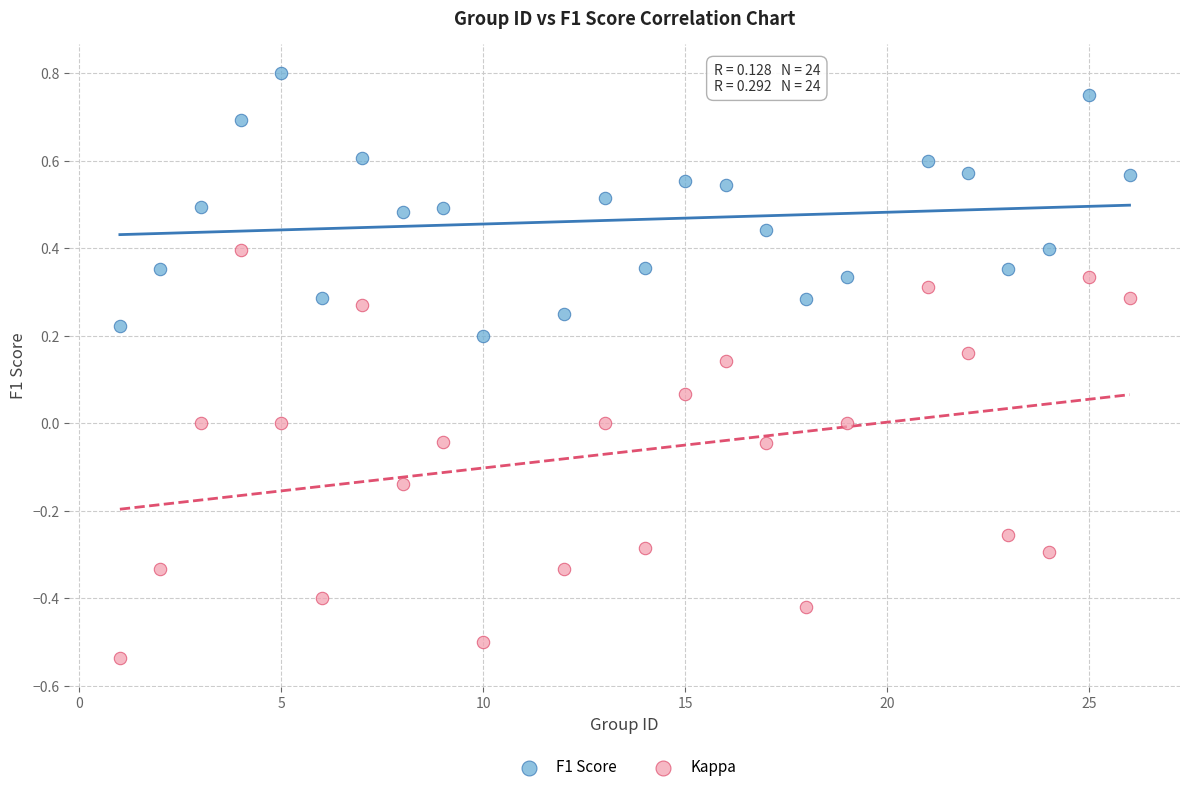

Which series has the largest Y range (max minus min)?

Kappa